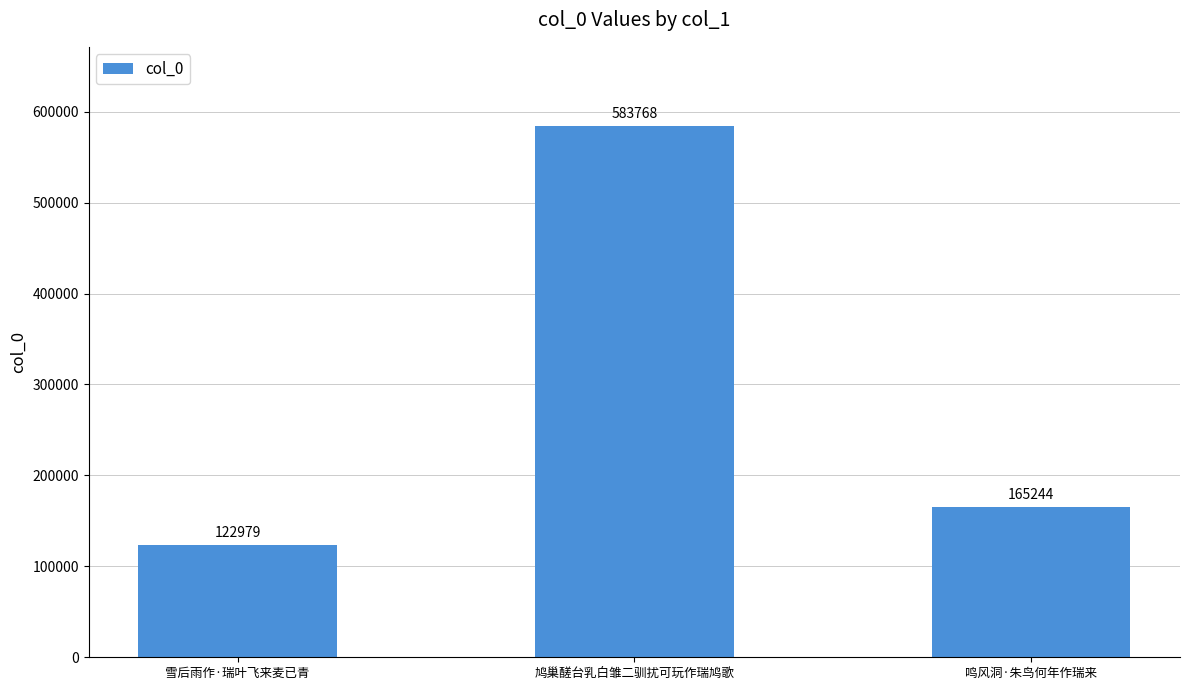

Rank the categories by value from lowest to highest.

雪后雨作·瑞叶飞来麦已青, 鸣风洞·朱鸟何年作瑞来, 鸠巢醝台乳白雏二驯扰可玩作瑞鸠歌